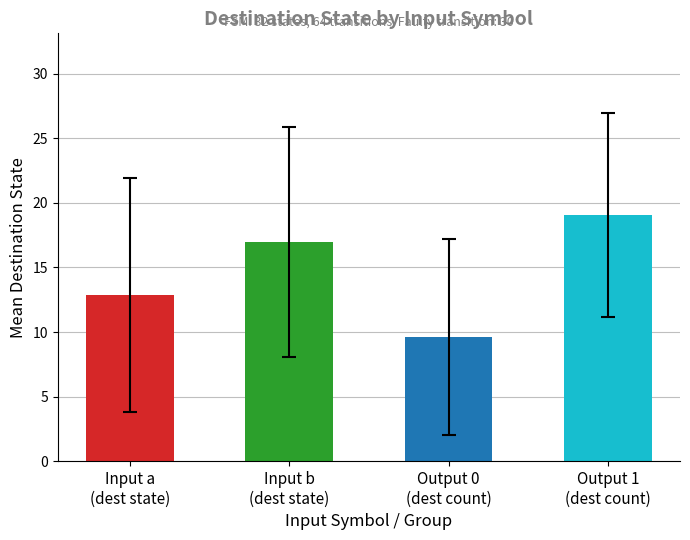

How many values are below 17?

2